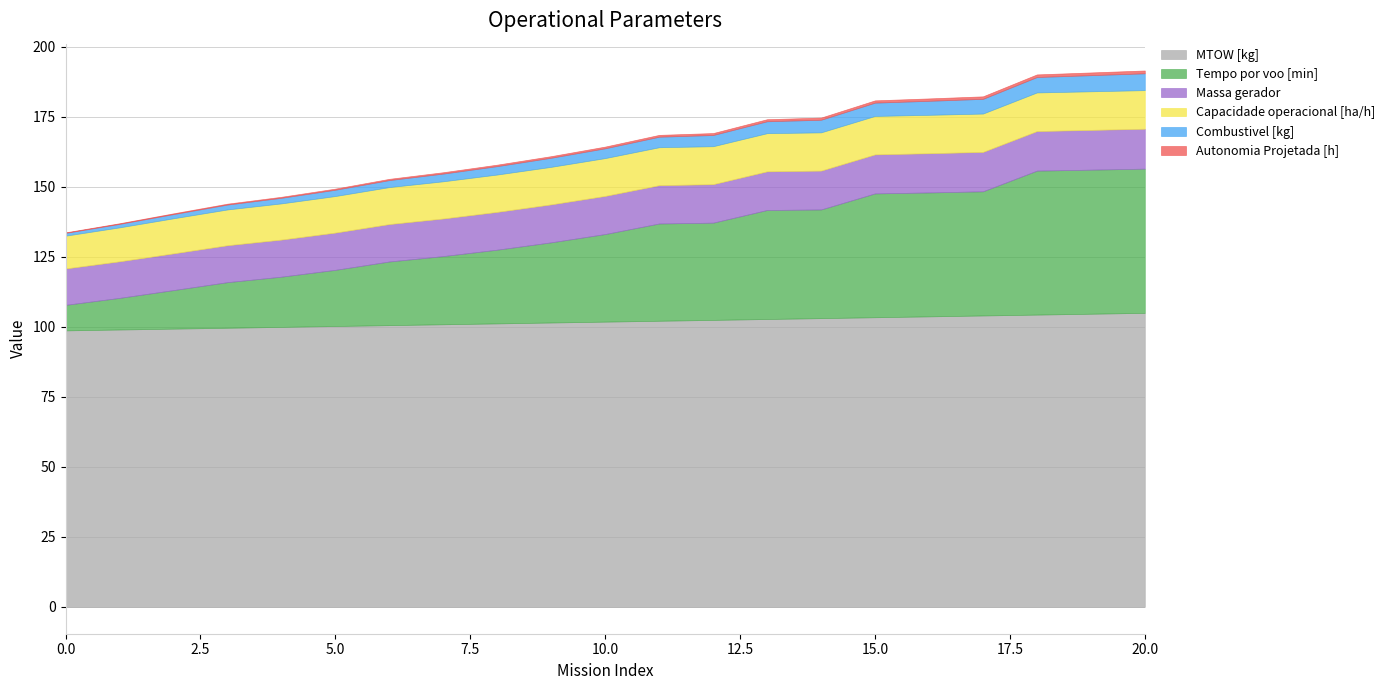

The value of Autonomia Projetada [h] at 2 is 0.3. True or false?

True